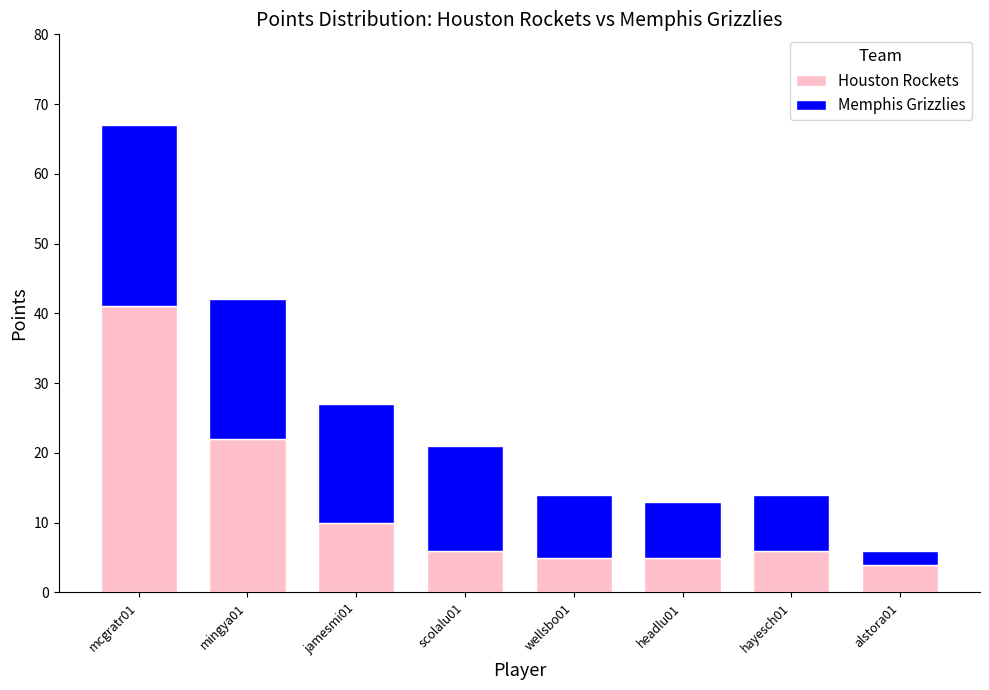

What is the average value of the Houston Rockets series?

12